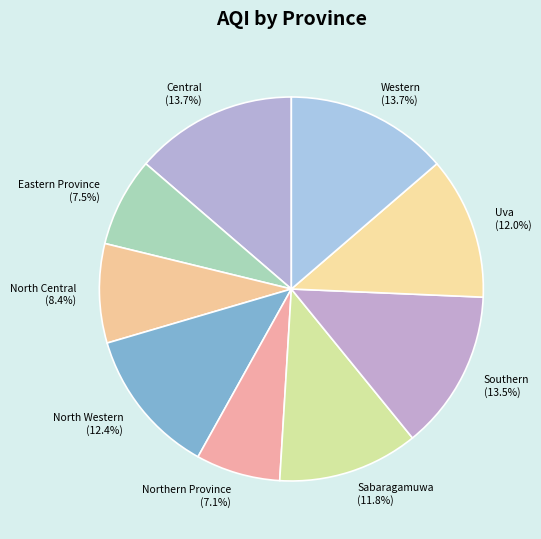

Is there any slice that represents more than half of the pie?

No